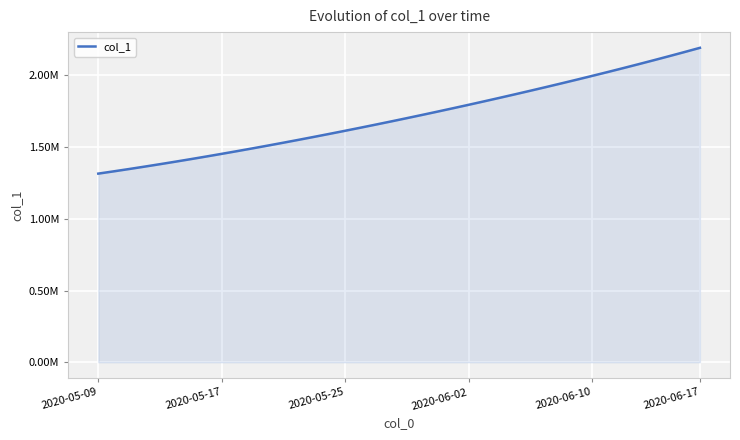

Reading left to right, extract all data points from this chart.

1315099.0	1330941.6	1347197.2	1363857.9	1380917.0	1398365.8	1416195.4	1434398.8	1452968.0	1471894.0	1491172.1	1510796.2	1530759.4	1551053.9	1571671.5	1592604.1	1613845.5	1635391.5	1657240.6	1679393.9	1701853.6	1724622.9	1747703.8	1771098.0	1794806.8	1818831.0	1843172.0	1867832.5	1892816.2	1918129.5	1943780.6	1969780.8	1996143.0	2022881.6	2050012.4	2077551.8	2105517.2	2133928.5	2162807.8	2192183.0